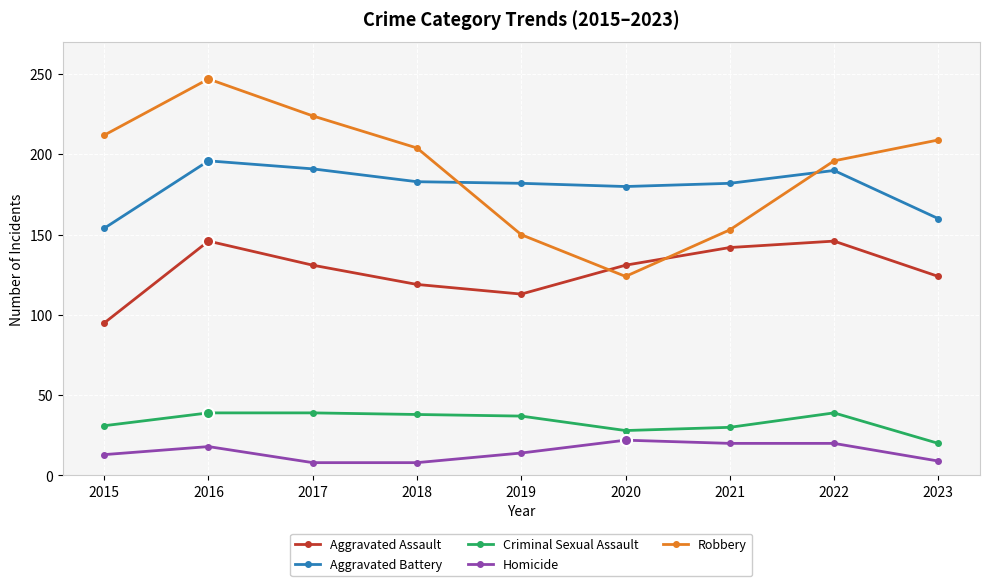

What is the minimum value for Aggravated Assault?

95